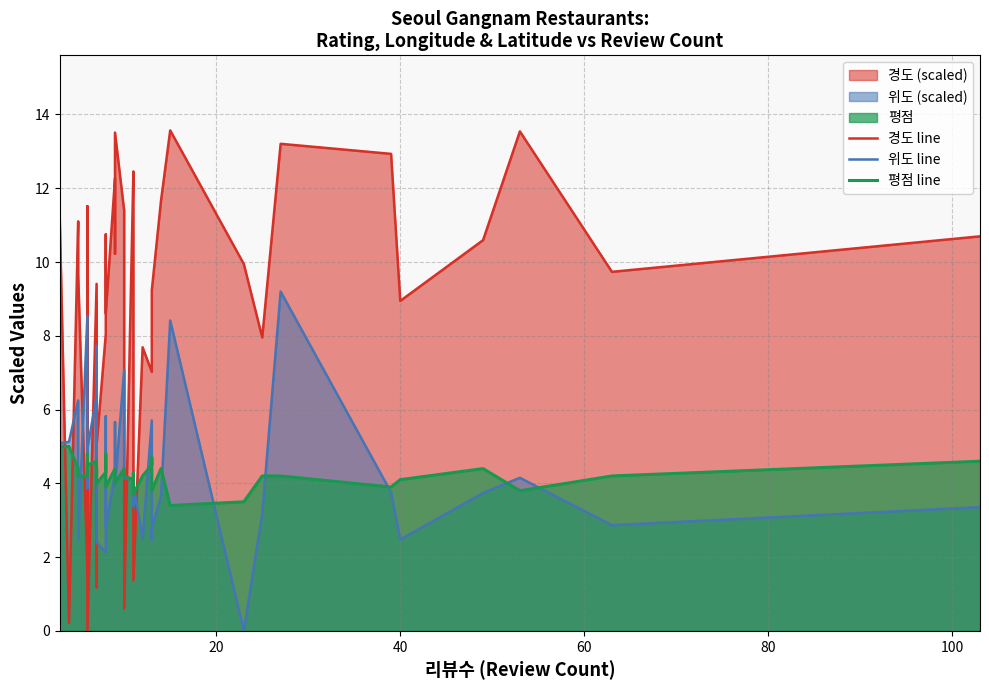

What is the difference between the second highest and second lowest values in the 평점 line series?

1.5